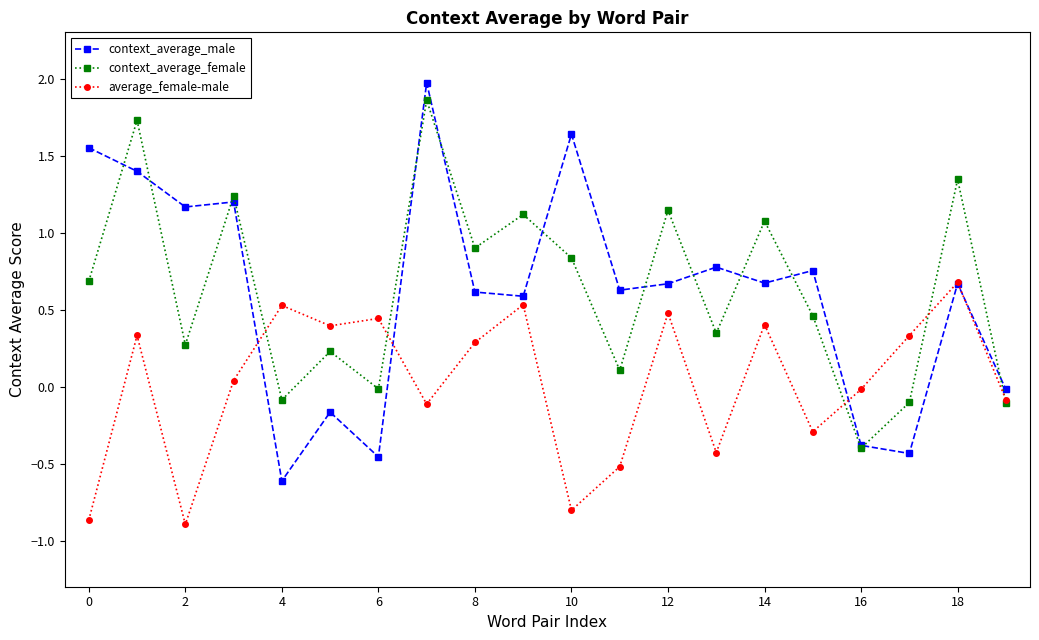

How many values in context_average_female are below zero?

5